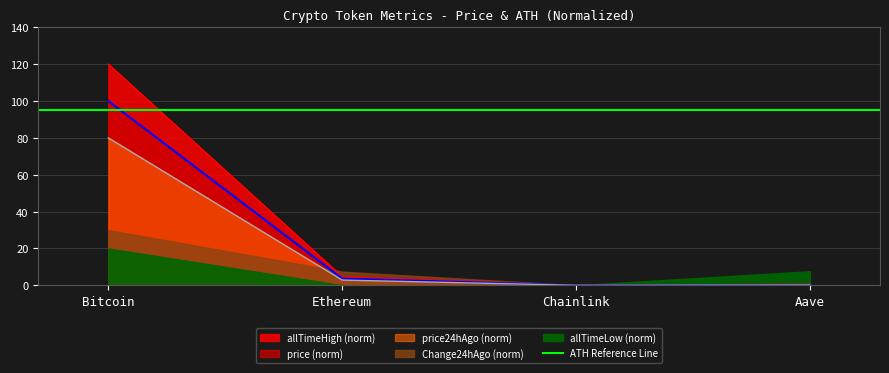

The value of allTimeHigh at Bitcoin is 78.1. True or false?

False